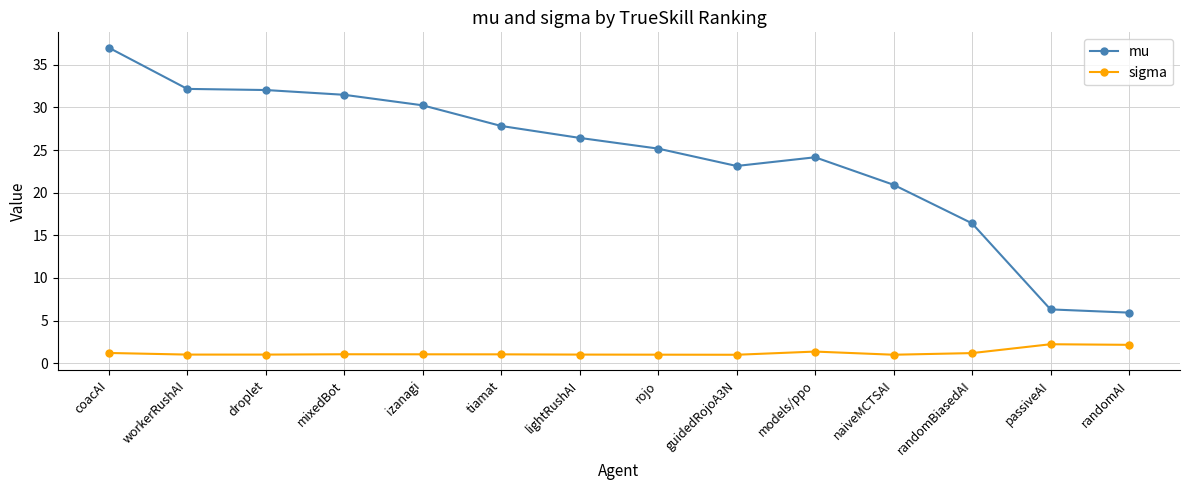

What is the total value across all series at tiamat?

28.9